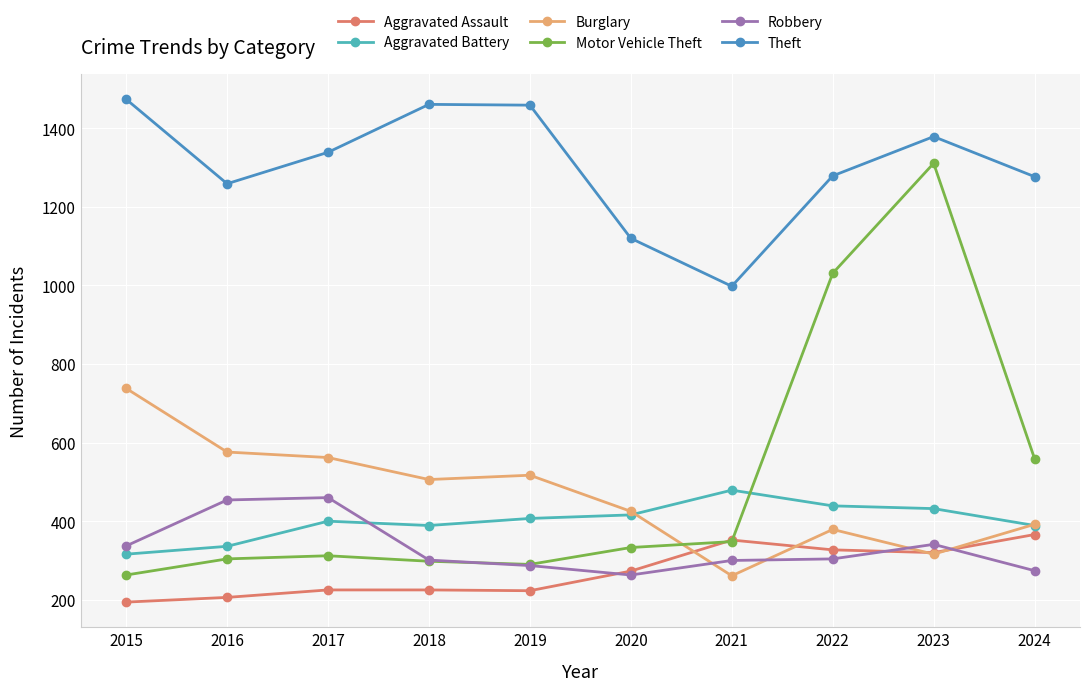

True or false: Aggravated Assault has more than 2 interior local peaks.

False